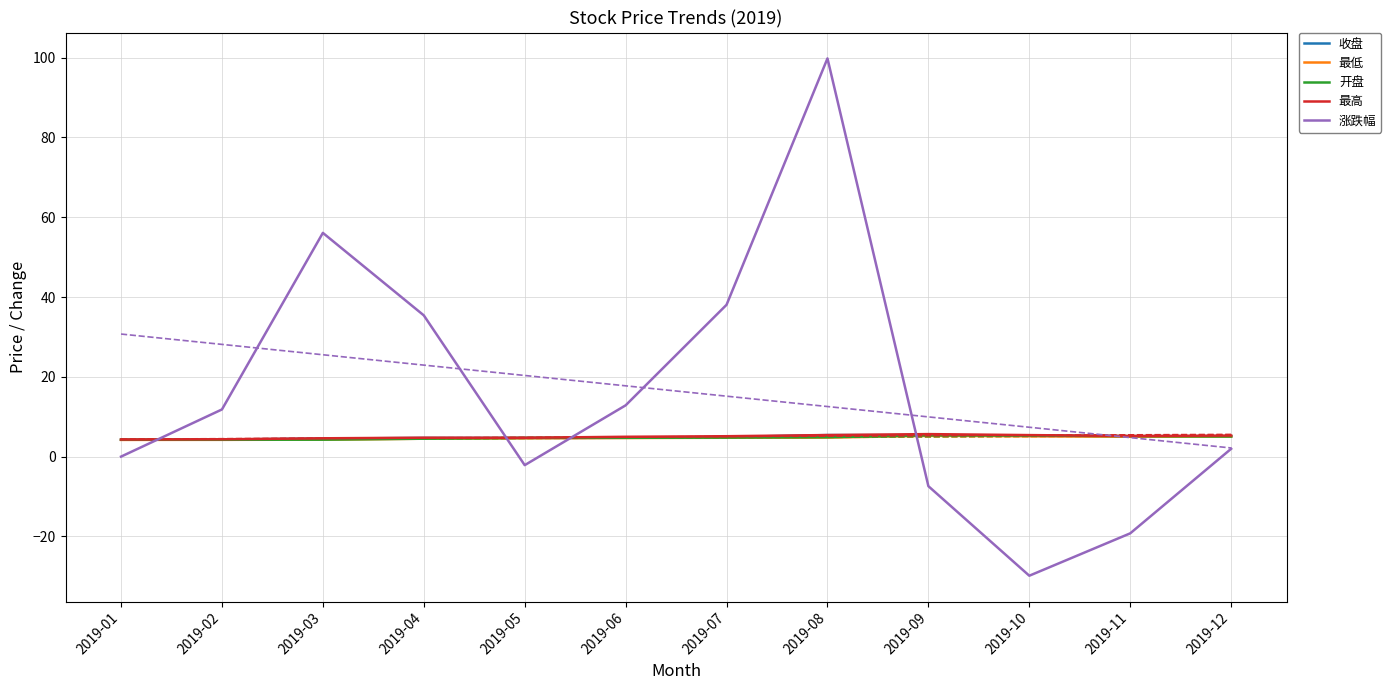

What is the difference between the maximum and minimum values in the 涨跌幅 series?

129.7